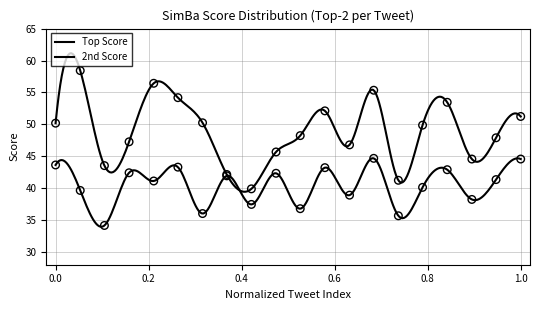

Which series has the widest spread of Y values?

Top Score per Tweet